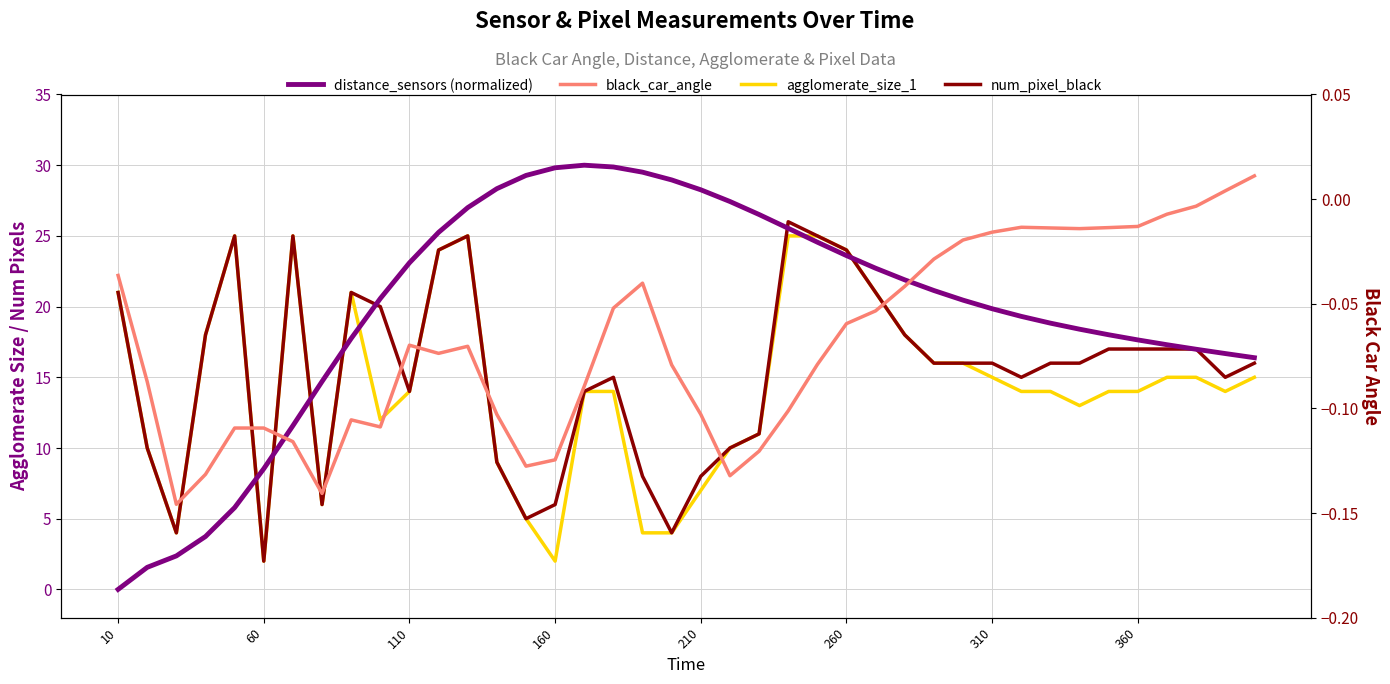

The distance_sensors (normalized) series shows 37.1 at 110. True or false?

False